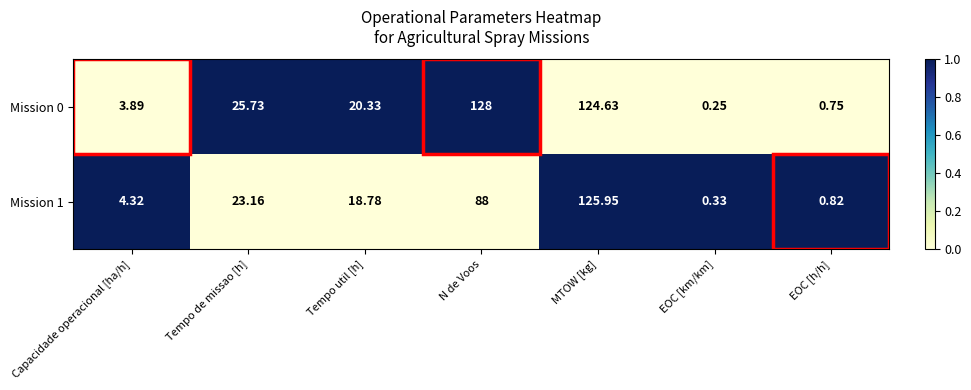

At which label is Mission 0 closest to 64?

Tempo de missao [h]